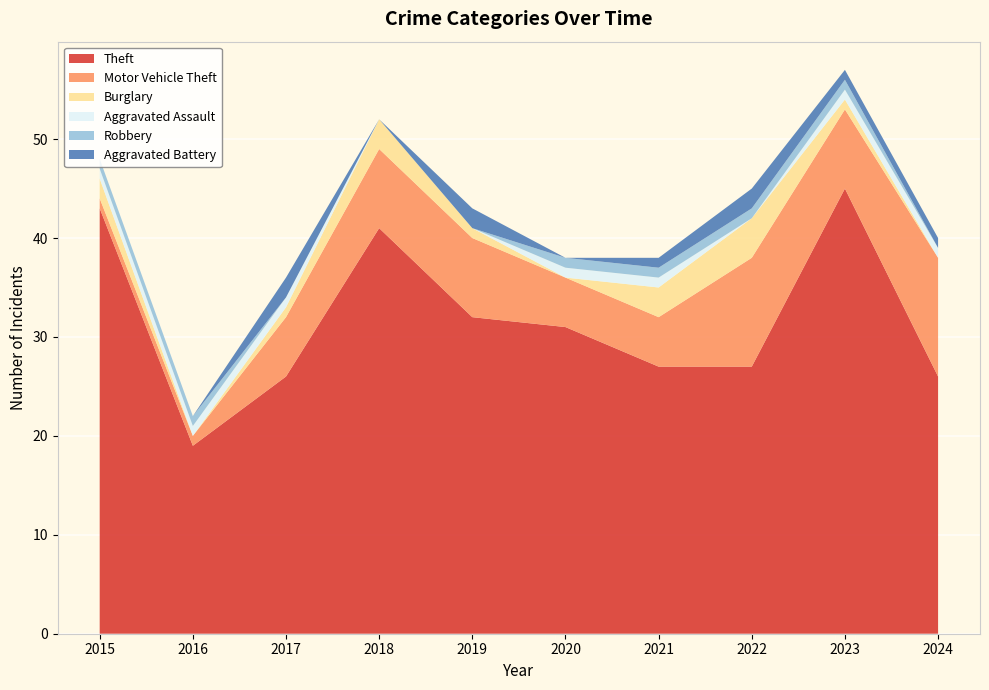

Reading left to right, extract all data points from this chart.

Theft: 43	19	26	41	32	31	27	27	45	26
Motor Vehicle Theft: 1	1	6	8	8	5	5	11	8	12
Burglary: 2	0	1	3	1	0	3	4	1	0
Aggravated Assault: 1	1	1	0	0	1	1	0	1	1
Robbery: 1	1	0	0	0	1	1	1	1	0
Aggravated Battery: 0	0	2	0	2	0	1	2	1	1